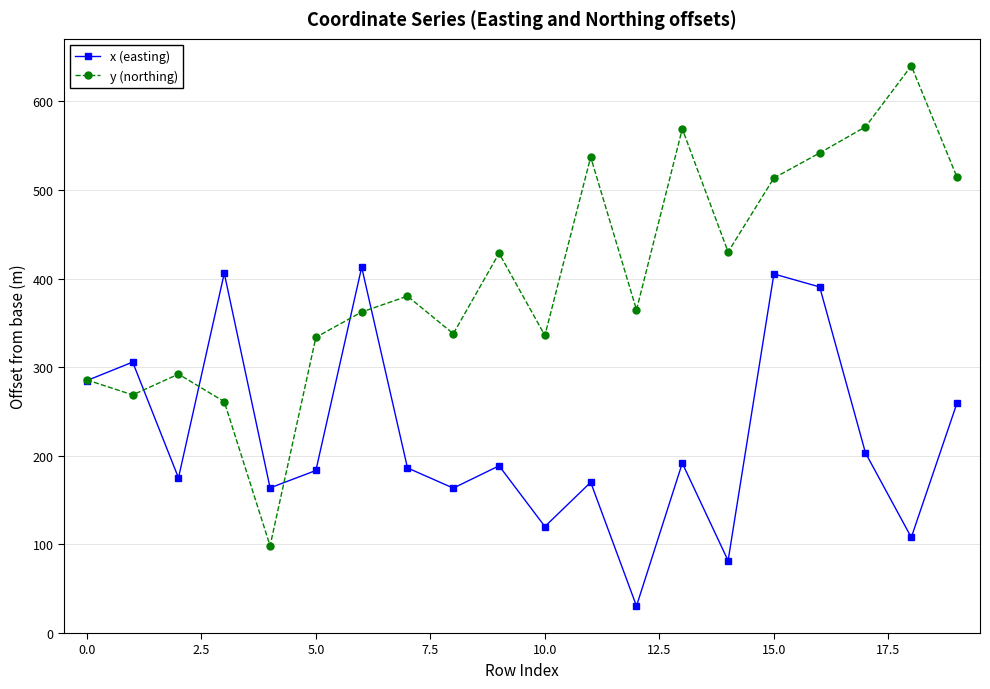

Which series has the largest range (max minus min)?

y (northing)